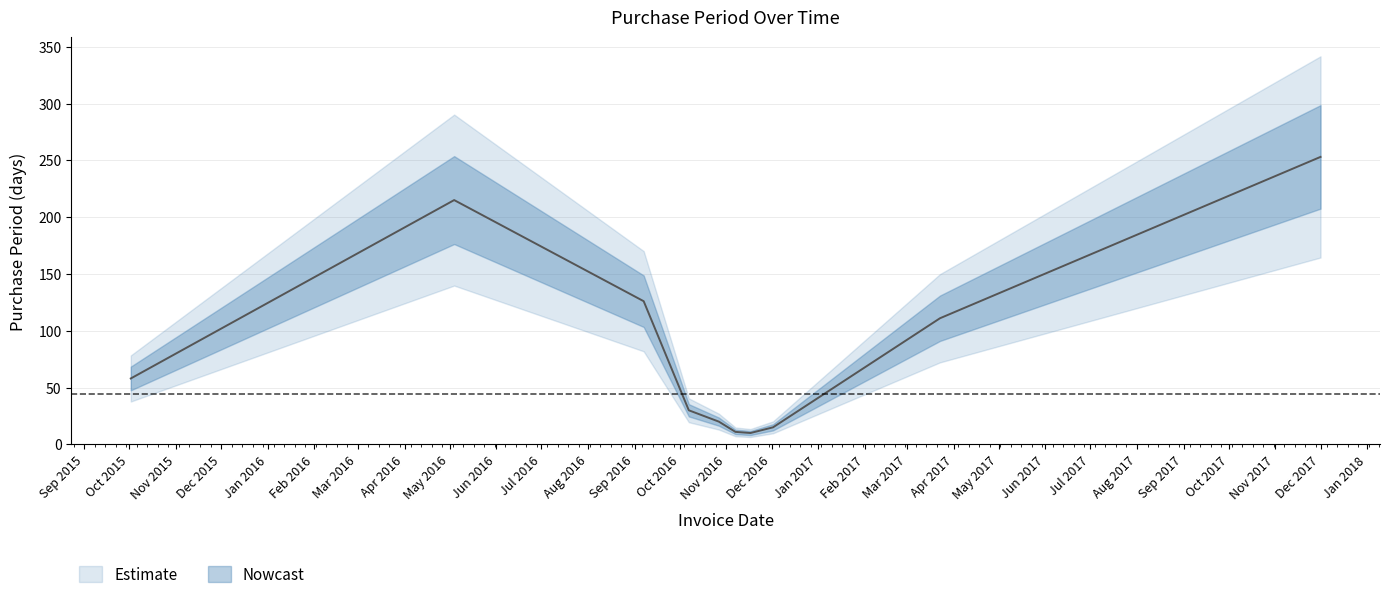

What is the label of the 2nd point from the left?

2016-05-04